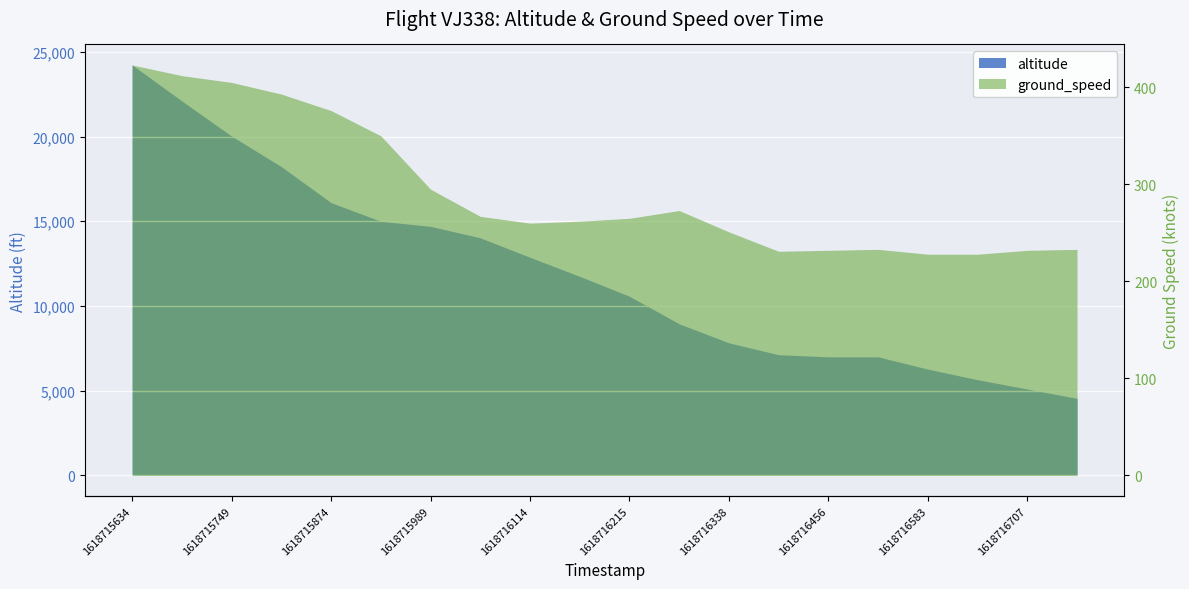

What is the approximate value of ground_speed at 1618716520, to the nearest 5?

235